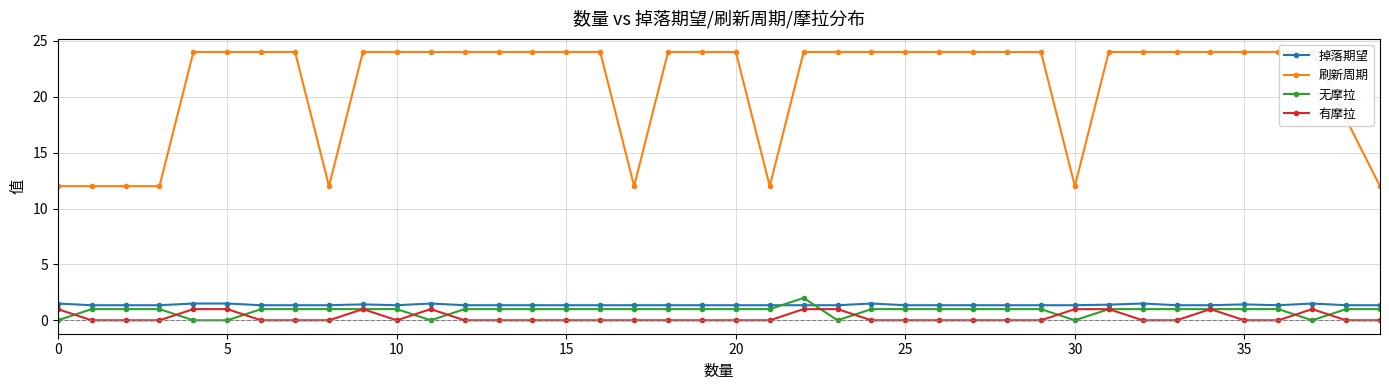

Where is the first local minimum for 无摩拉?

11